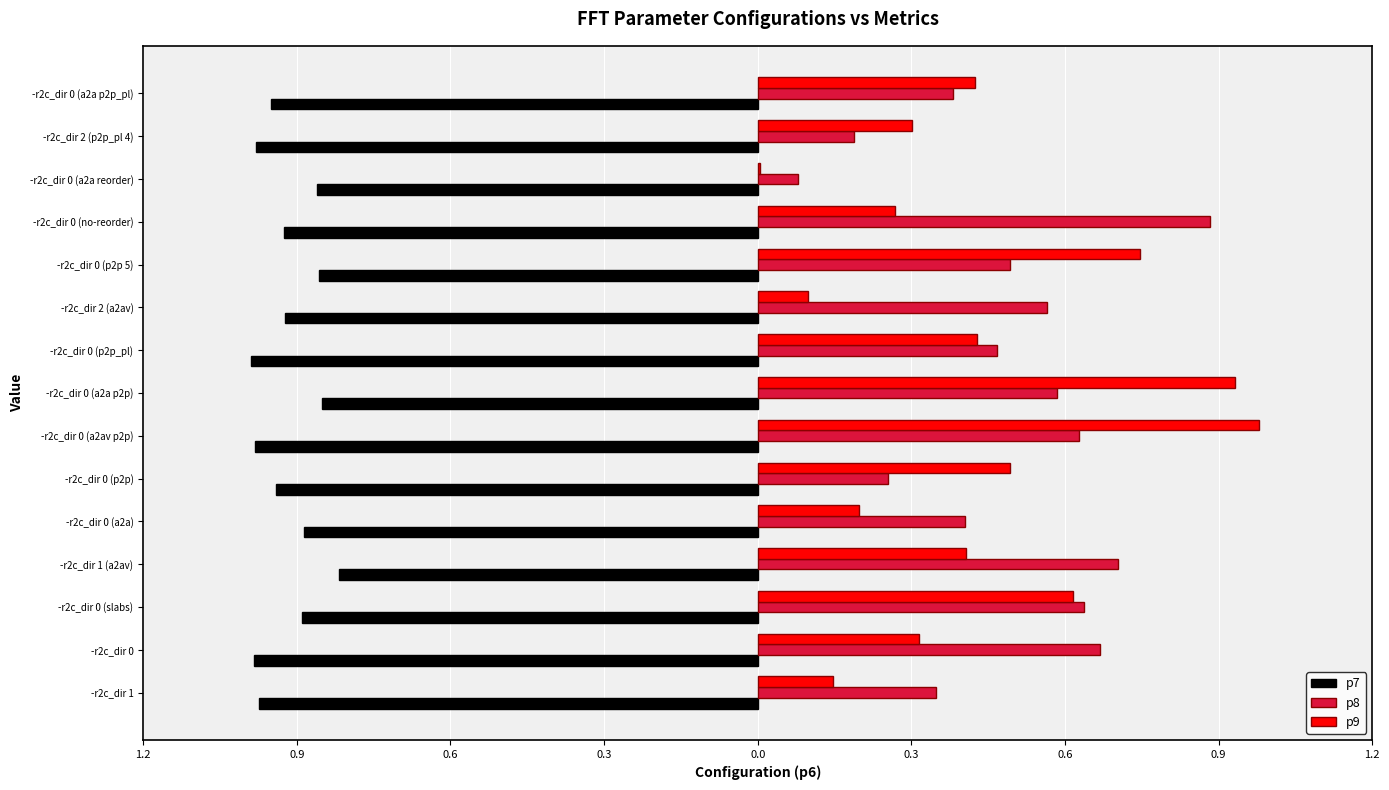

What are all the series names shown in the legend?

p7, p8, p9